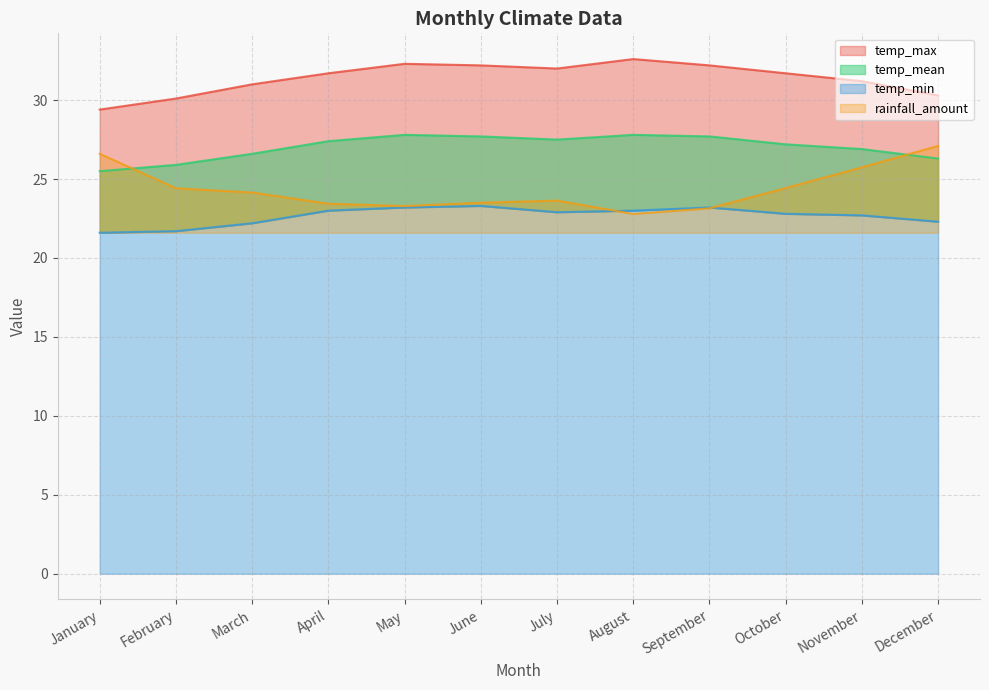

What is the value of the rainfall_amount point at the 10th from the left?

24.4